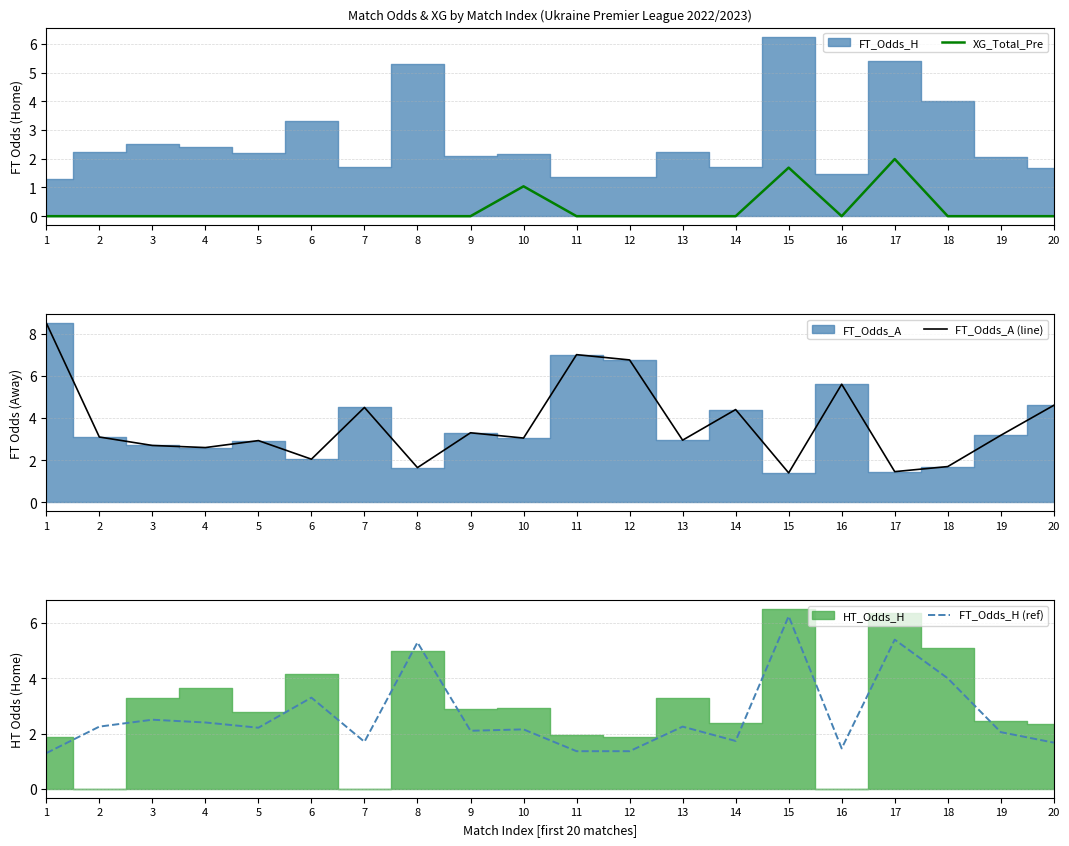

Where is FT_Odds_A (line) nearest to the value 4?

14